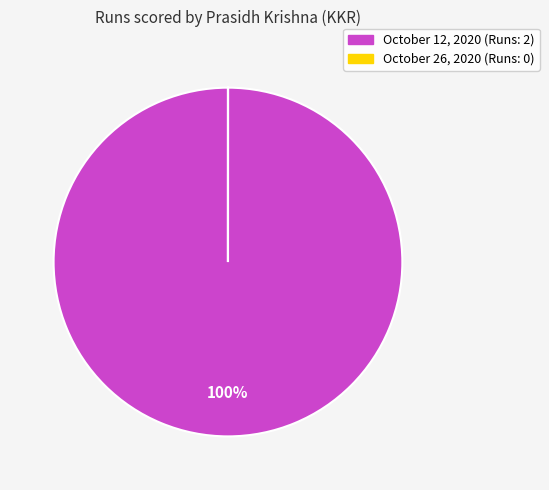

To the nearest percent, what is the difference between the largest and smallest slice percentages?

100%